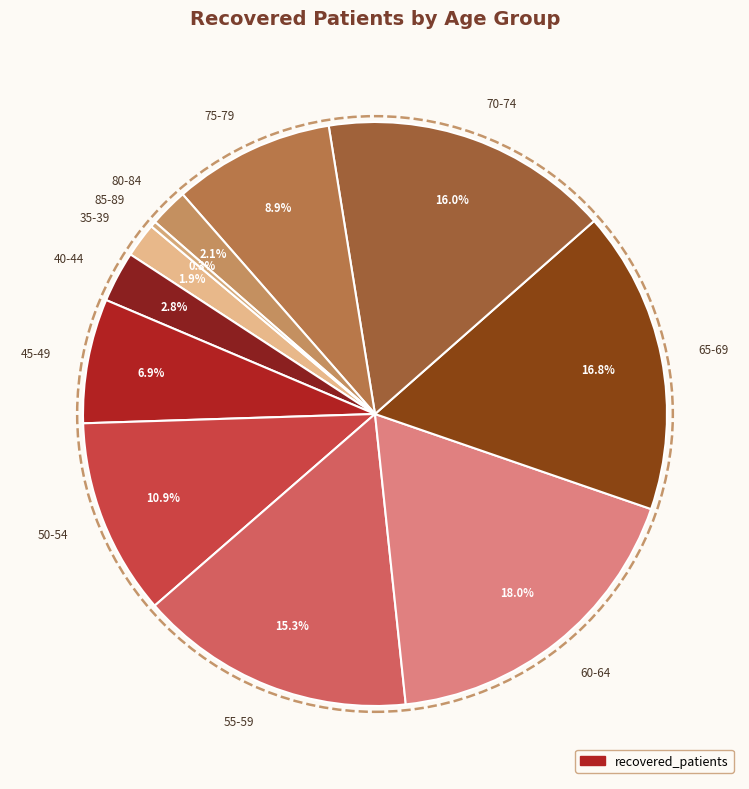

What portion of the pie excludes 50-54?

89.1%